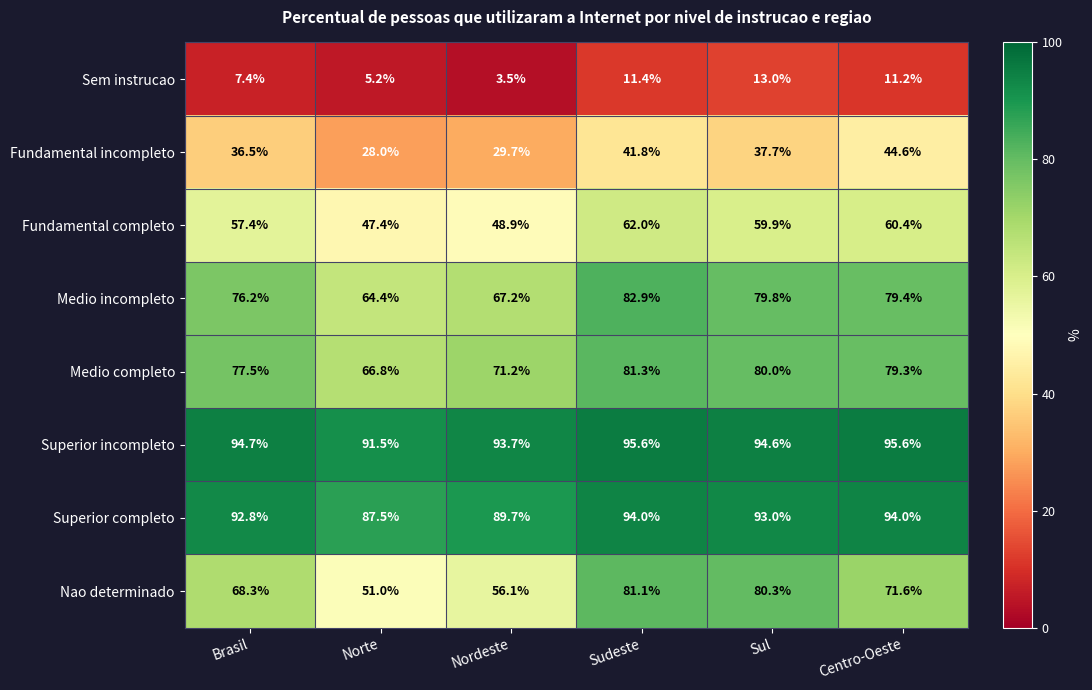

What is the smallest value displayed?

3.5